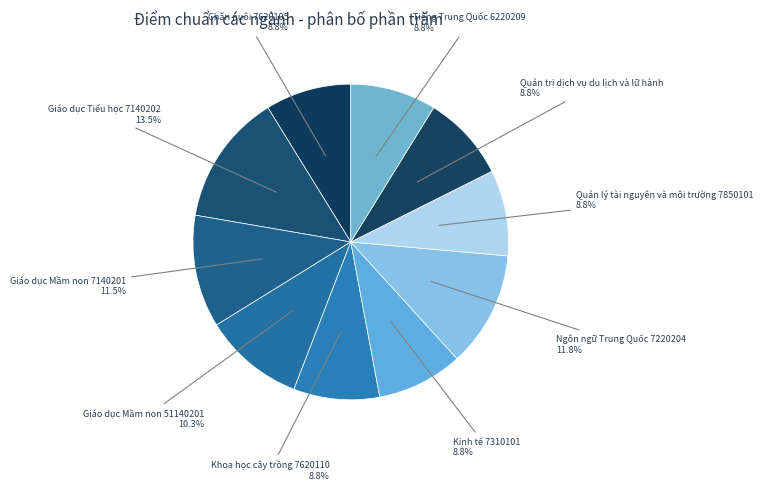

Which slice is the largest?

Giáo dục Tiểu học 7140202